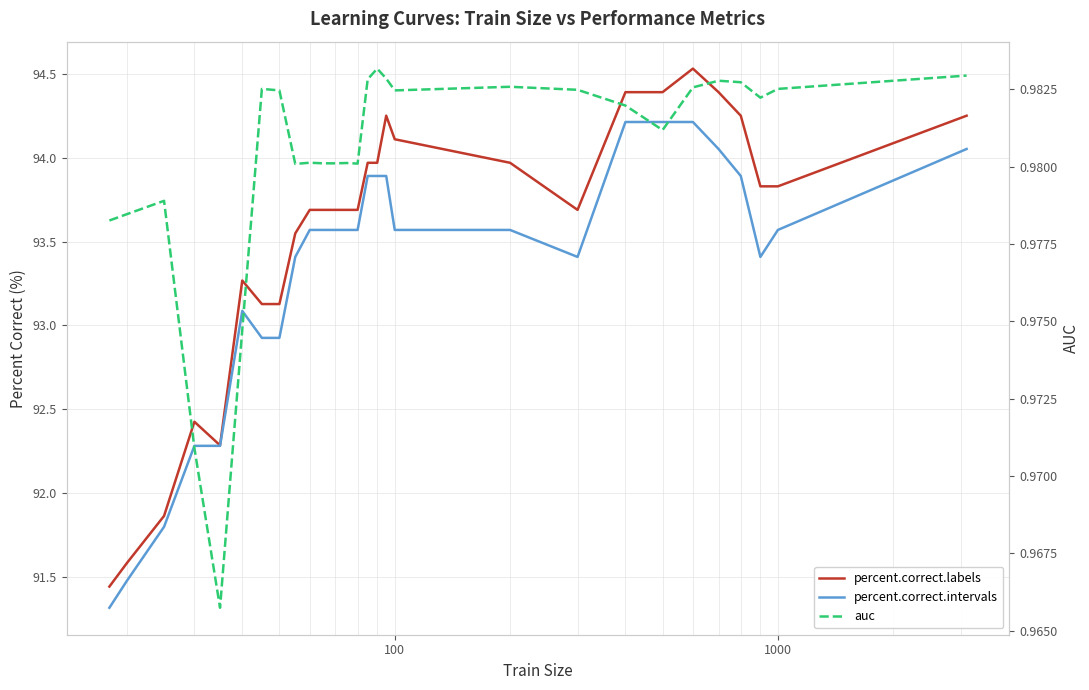

Does the chart have visible grid lines?

Yes